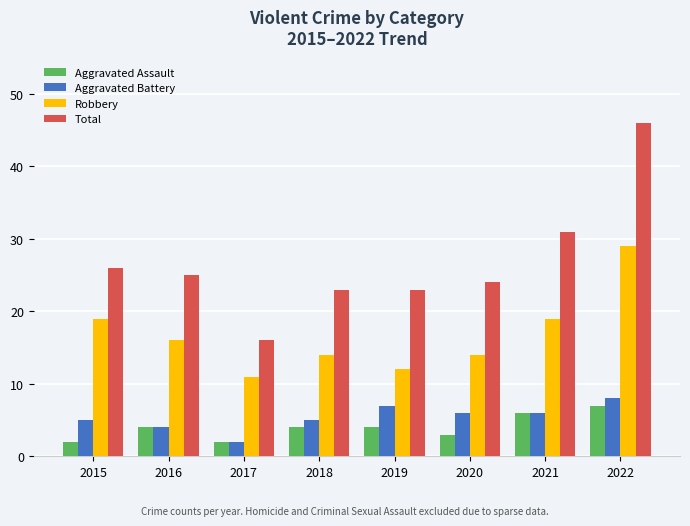

Reading left to right, list all the values displayed in this chart.

Aggravated Assault: 2015=2	2016=4	2017=2	2018=4	2019=4	2020=3	2021=6	2022=7
Aggravated Battery: 2015=5	2016=4	2017=2	2018=5	2019=7	2020=6	2021=6	2022=8
Robbery: 2015=19	2016=16	2017=11	2018=14	2019=12	2020=14	2021=19	2022=29
Total: 2015=26	2016=25	2017=16	2018=23	2019=23	2020=24	2021=31	2022=46